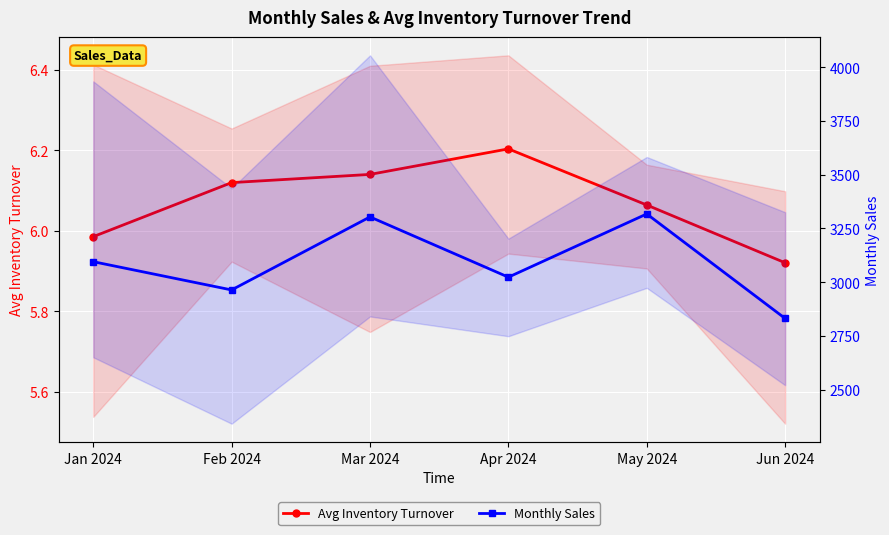

Which series has the largest total across all categories?

Monthly Sales